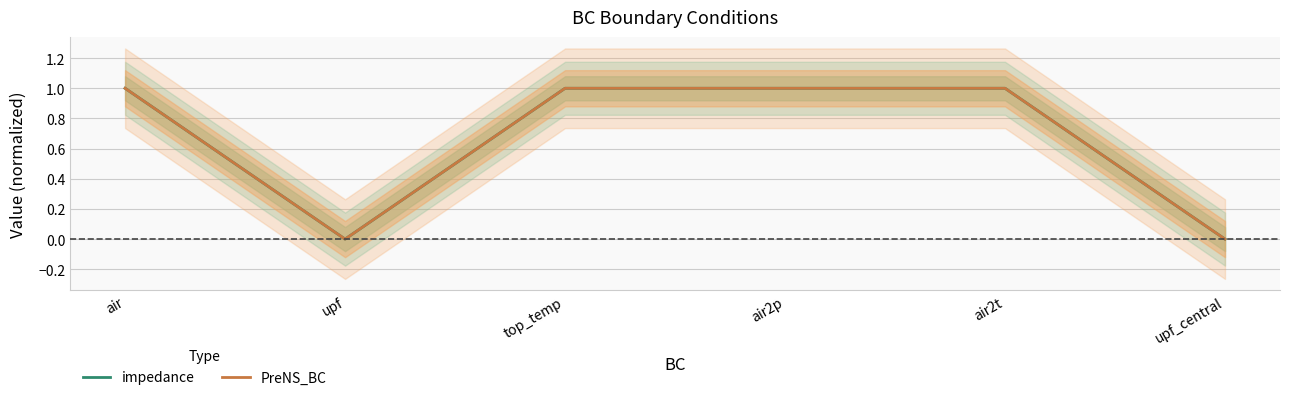

How many values in impedance are above zero?

4